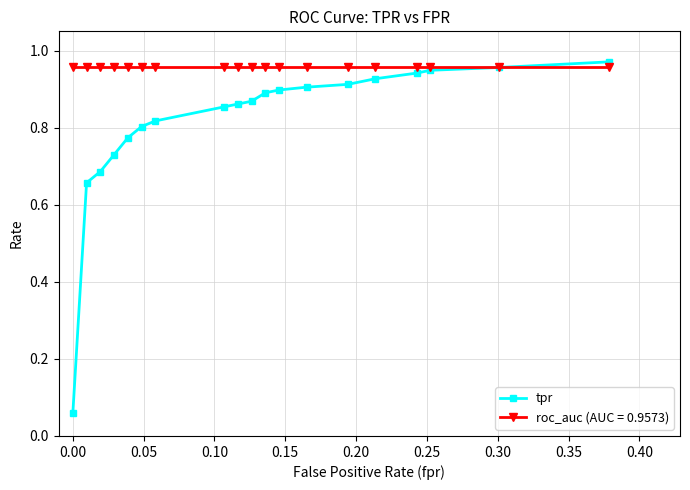

How many lines are shown in the chart?

2